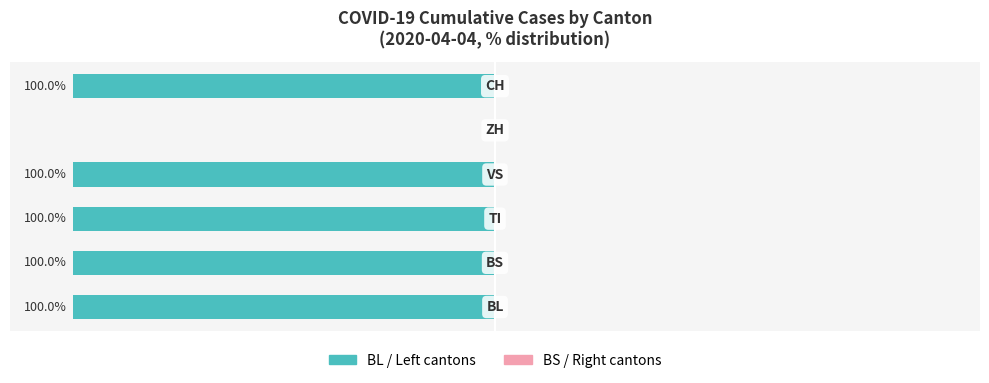

Are the bars horizontal?

Yes